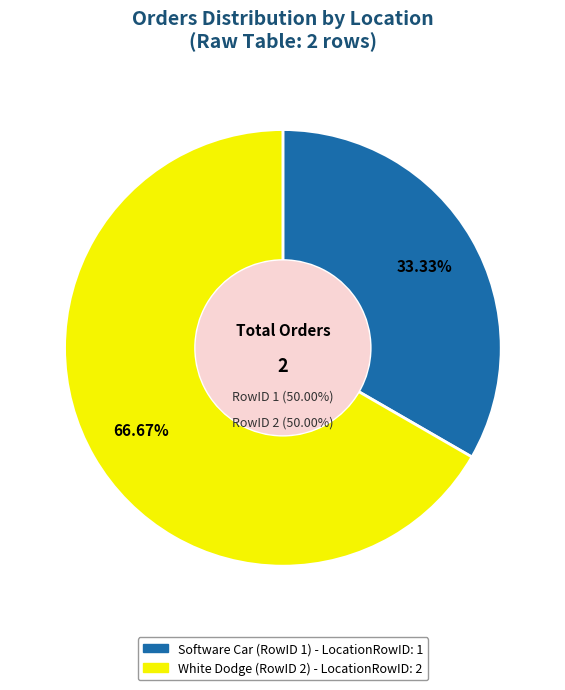

To the nearest percent, what portion does 1 represent?

33%